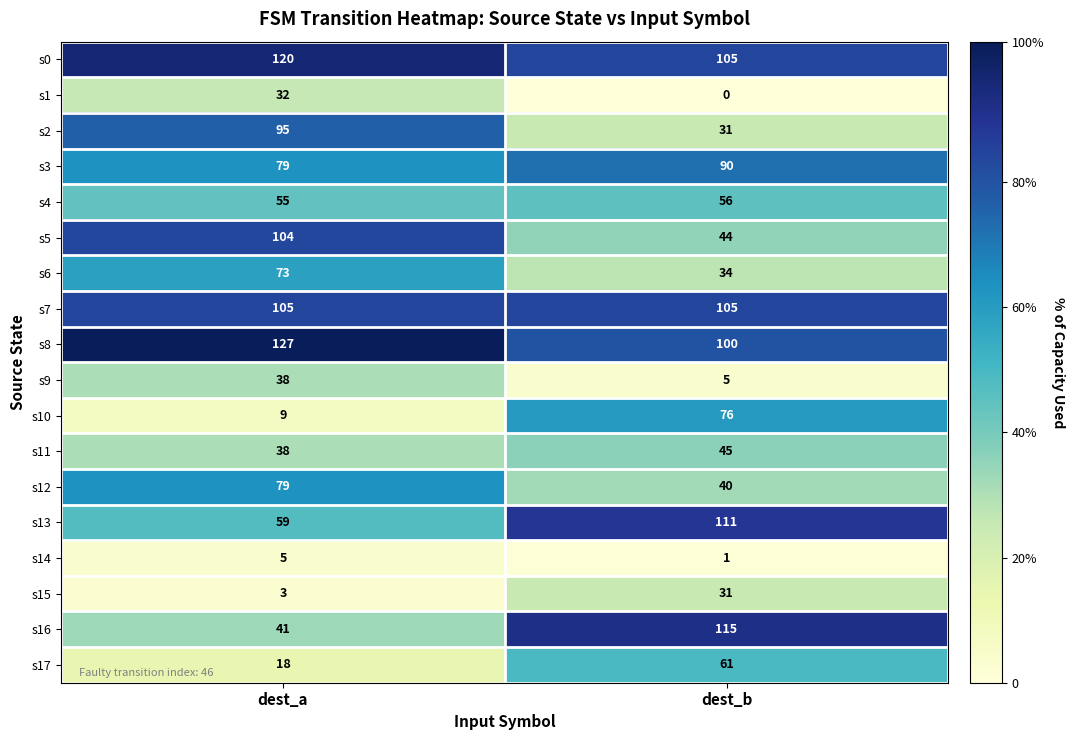

The s6 series shows 107 at dest_a. True or false?

False